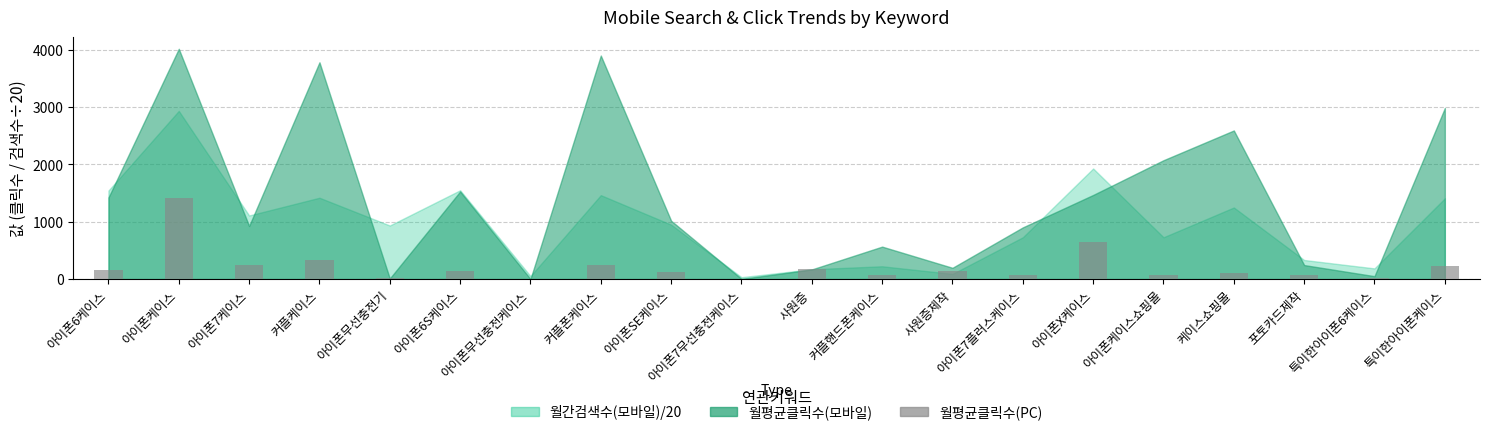

The value at 사원증제작 is 149.5. True or false?

True